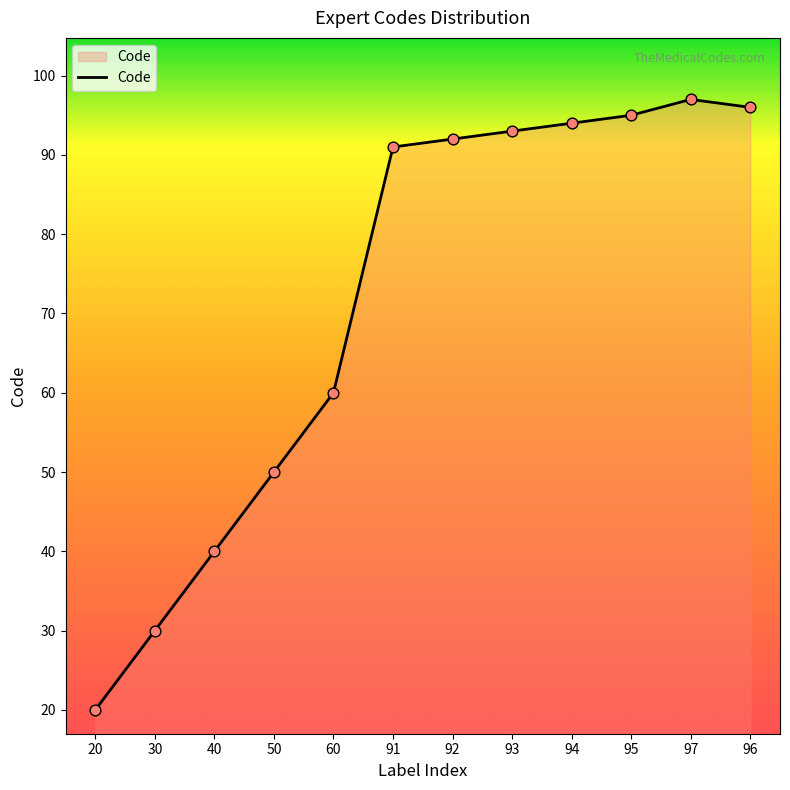

What is the ratio of the value at 20 to the value at 91?

0.2